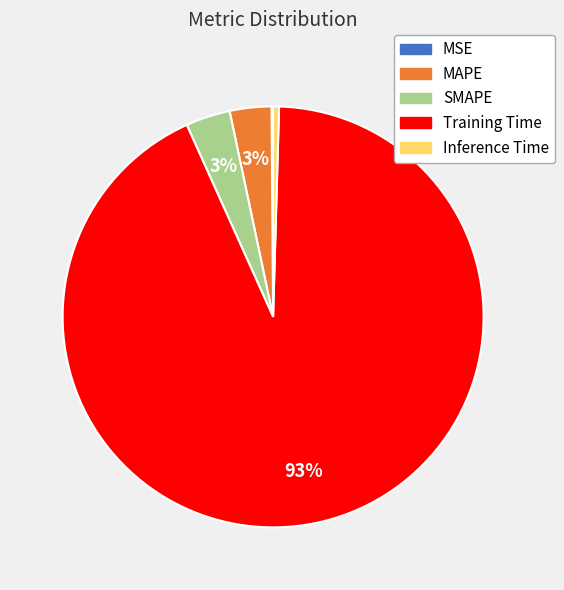

What is the largest slice in the pie chart?

Training Time